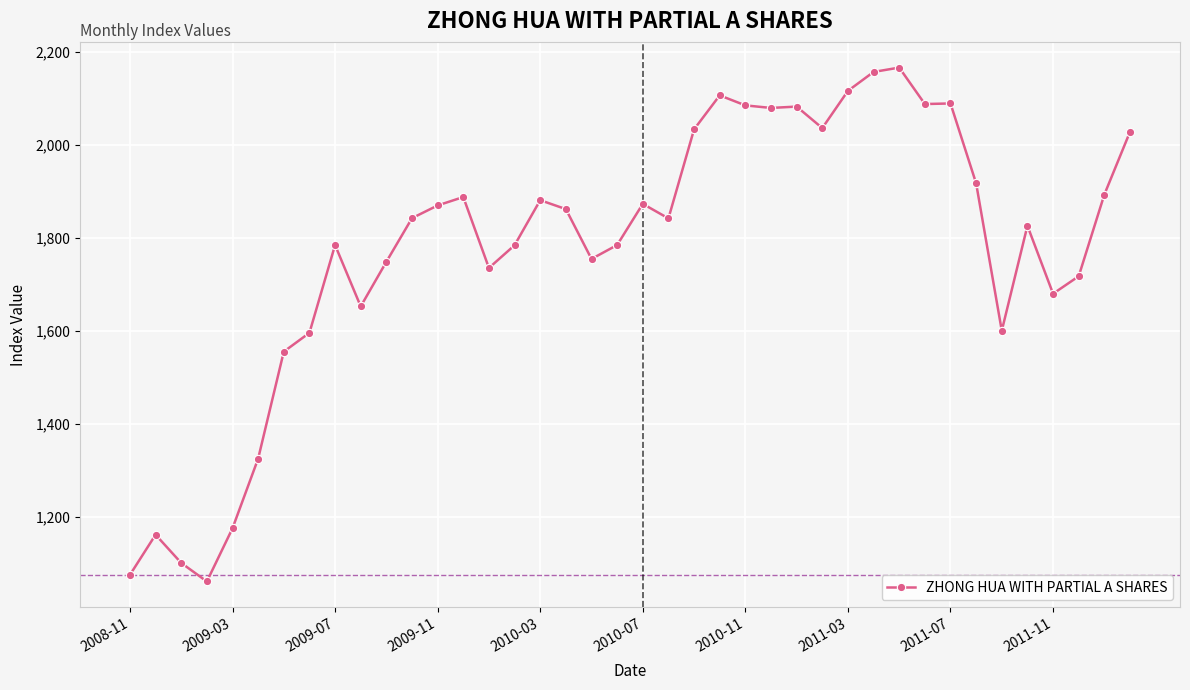

True or false: there are more than 1 points higher than both neighbors.

True